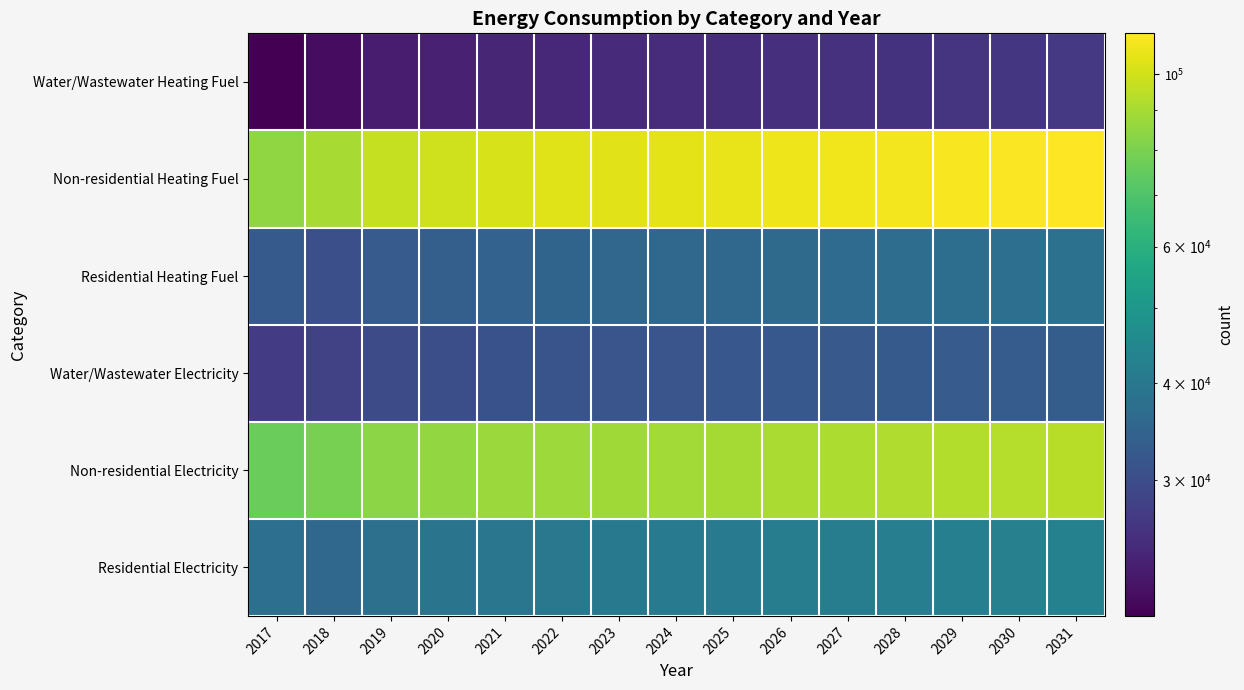

Between 2018 and 2031, which series saw the biggest shift?

Non-residential Heating Fuel